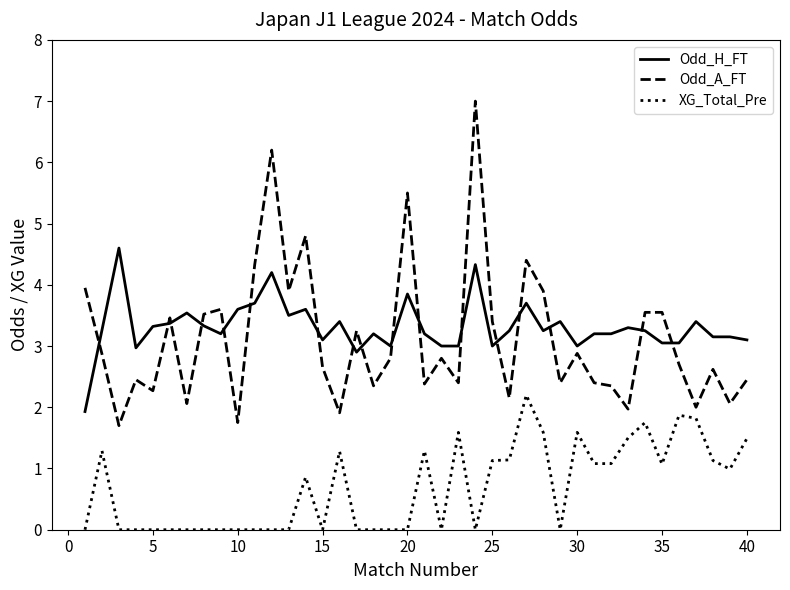

True or false: XG_Total_Pre and Odd_H_FT cross at least once.

False